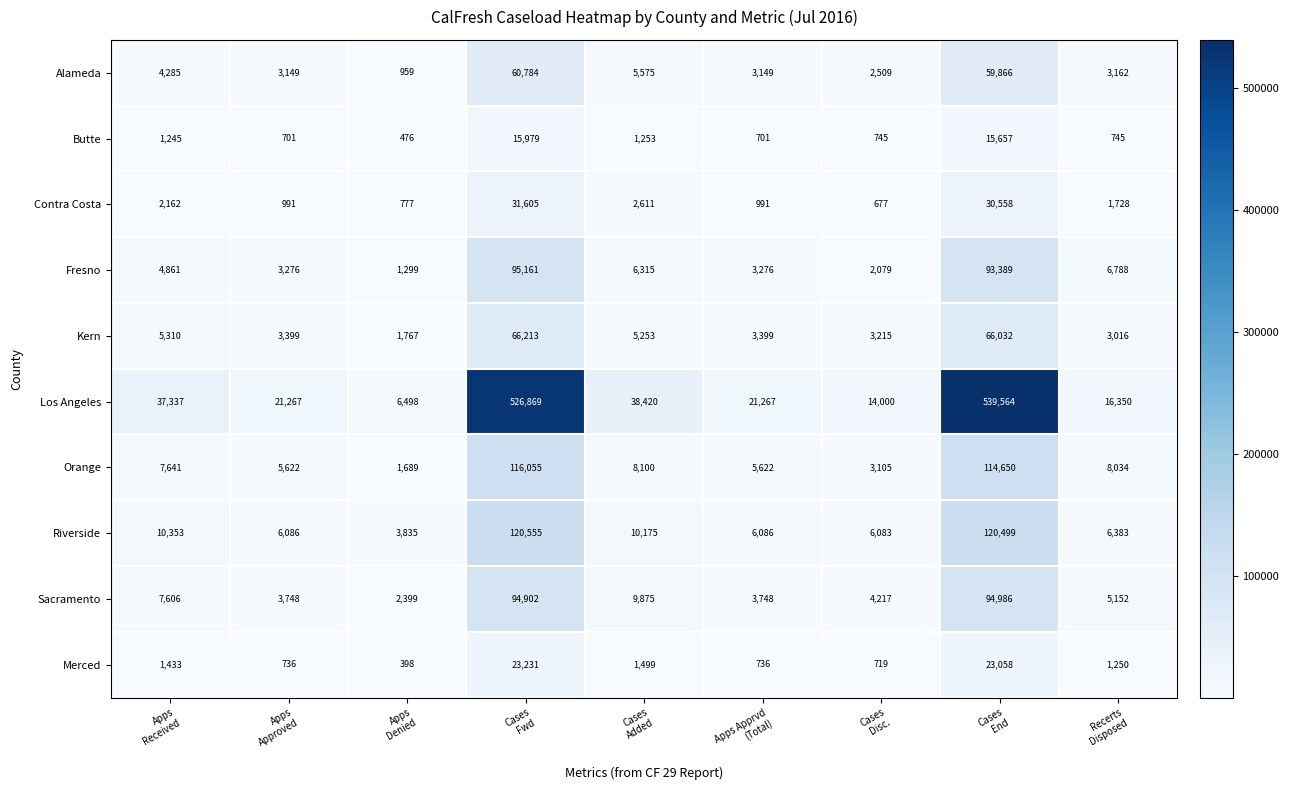

Which series has the widest spread of values?

Los Angeles